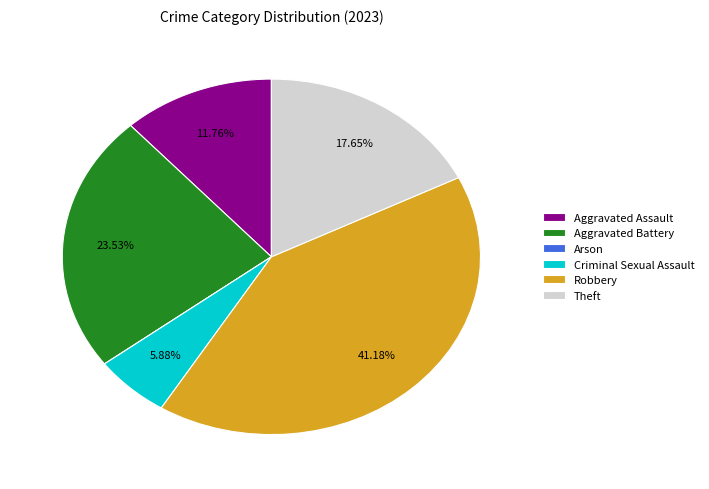

Which has a higher value, Robbery or Criminal Sexual Assault?

Robbery